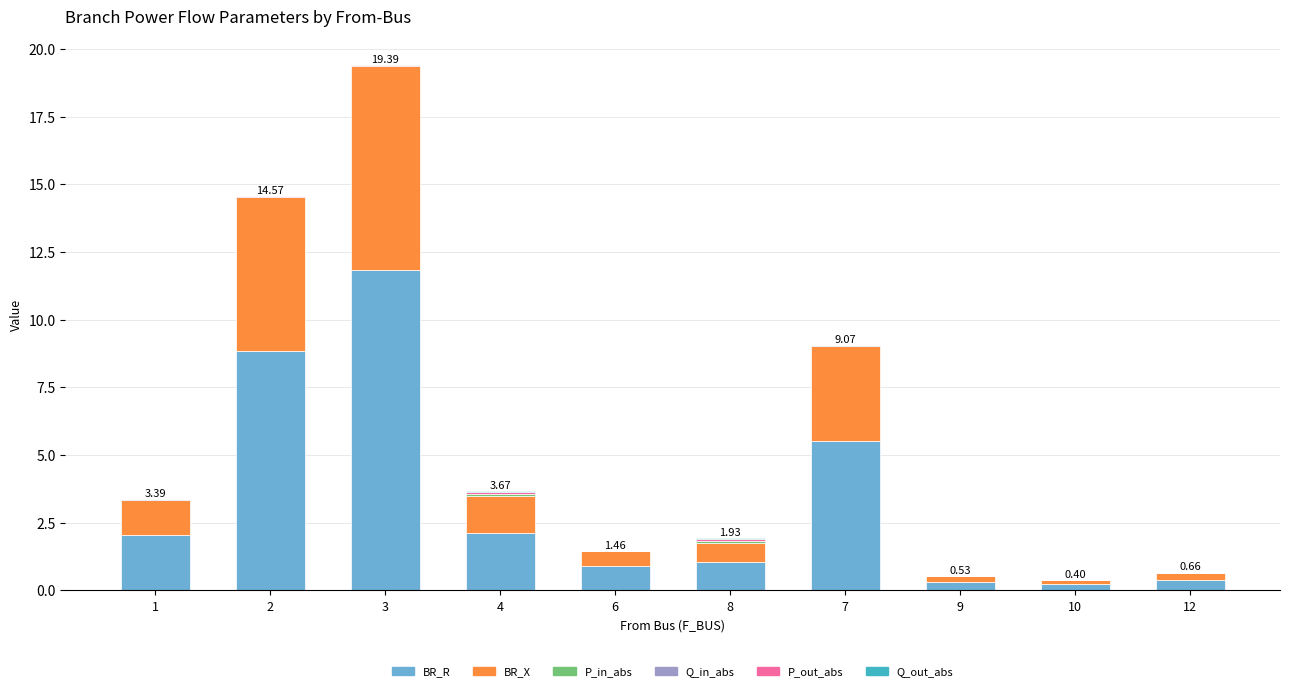

What is the sum of all BR_R values?

33.2